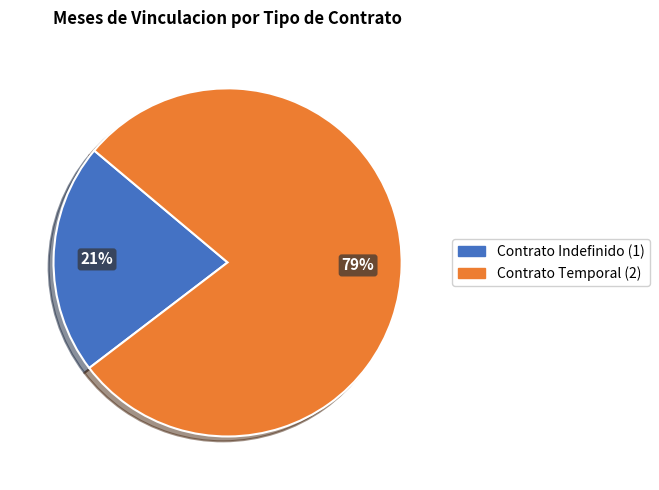

How many segments does this pie chart have?

2